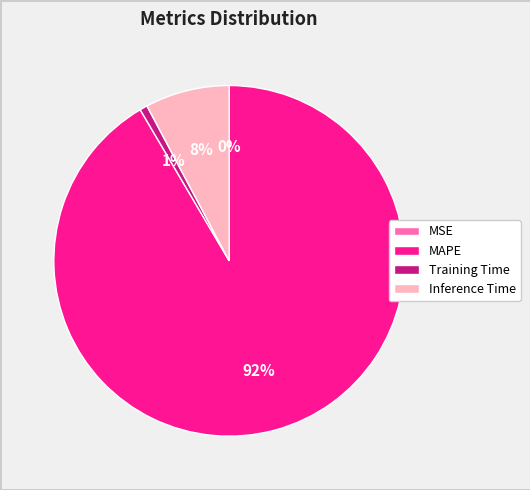

Which category has the biggest portion of the pie?

MAPE